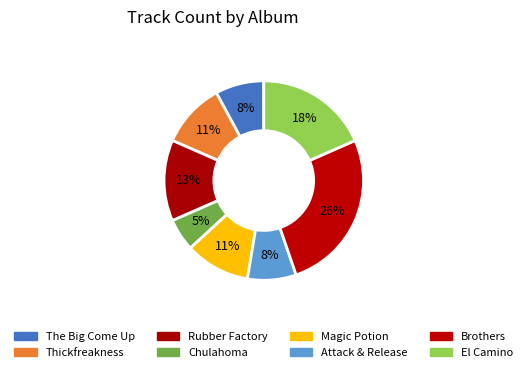

Count the number of slices in the pie.

8